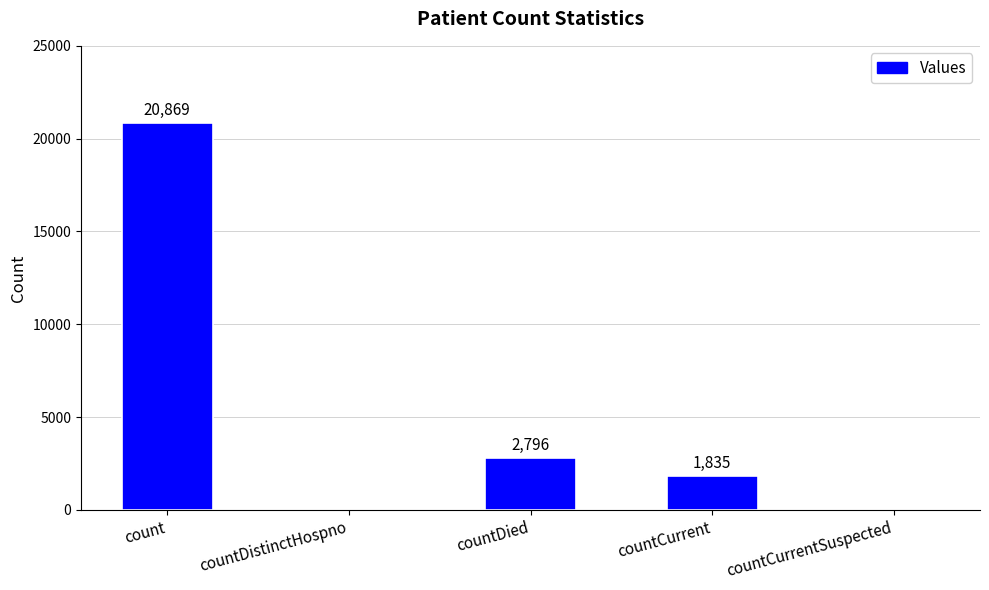

Reading right to left, list all the values displayed in this chart.

countCurrentSuspected=0	countCurrent=1835	countDied=2796	countDistinctHospno=0	count=20869